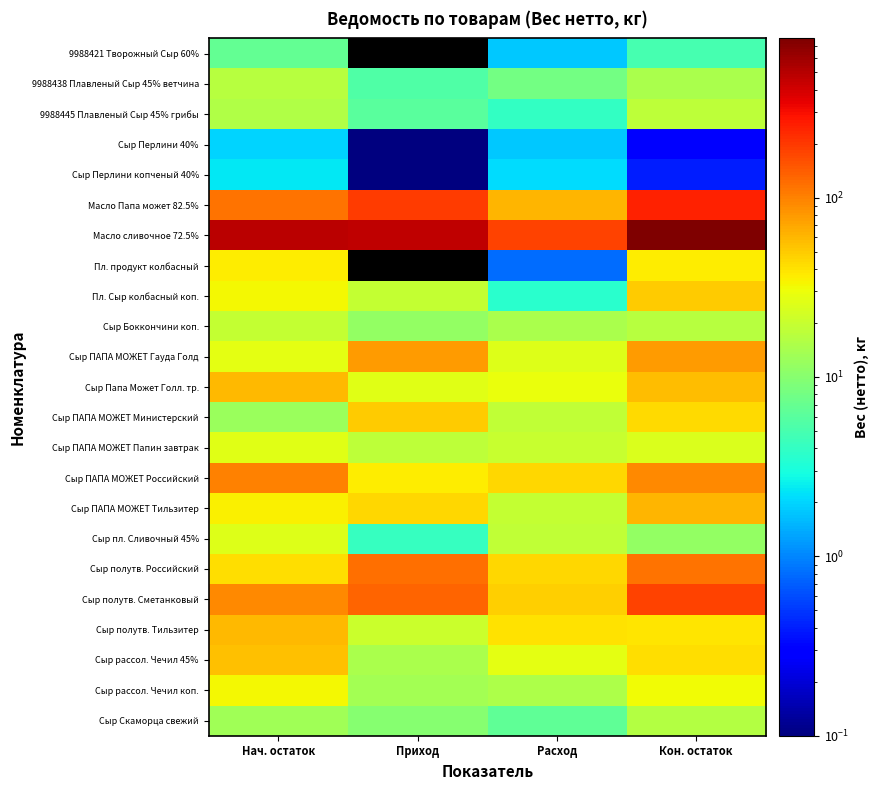

Which has a higher value, Расход or Приход?

Приход